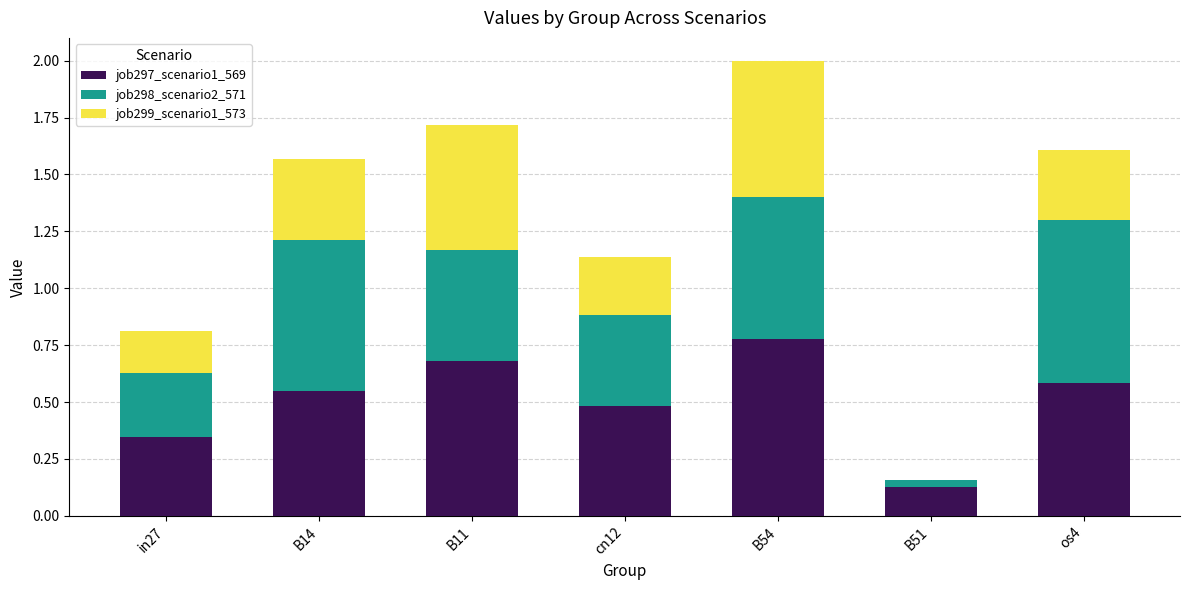

What is the sum of all job297_scenario1_569 values?

3.5